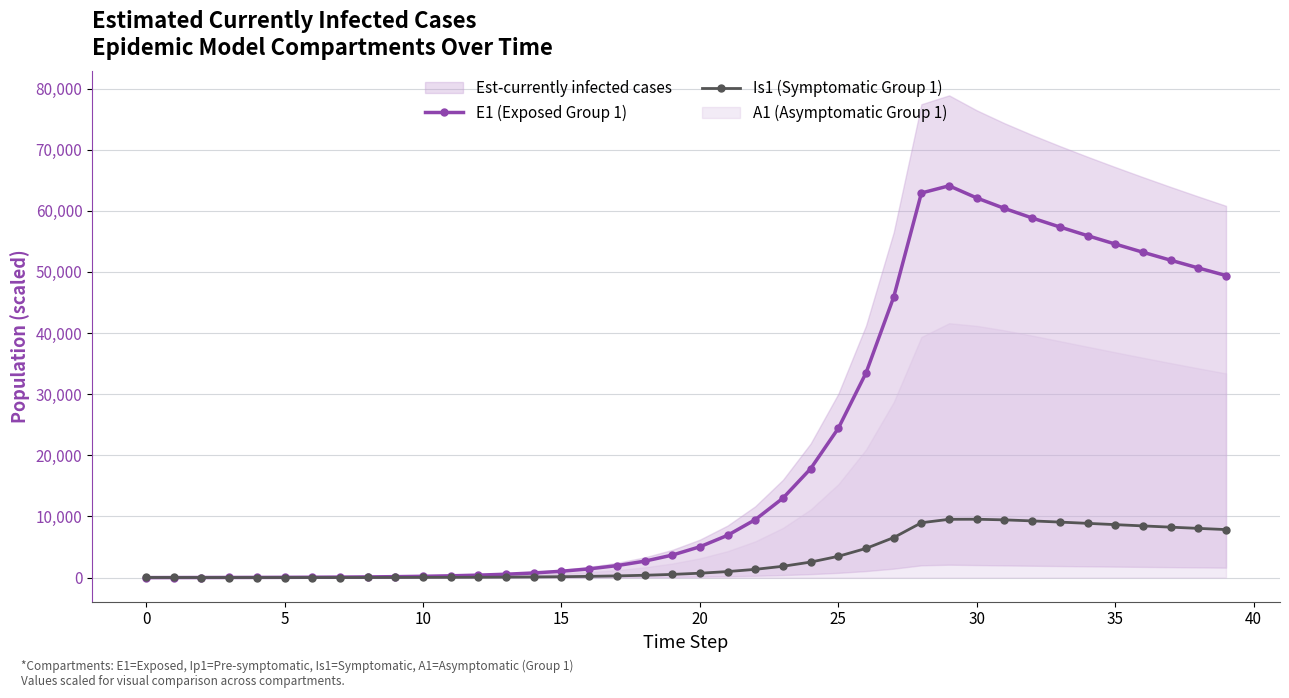

The value of Is1 (Symptomatic Group 1) at 35 is 8666.3. True or false?

True